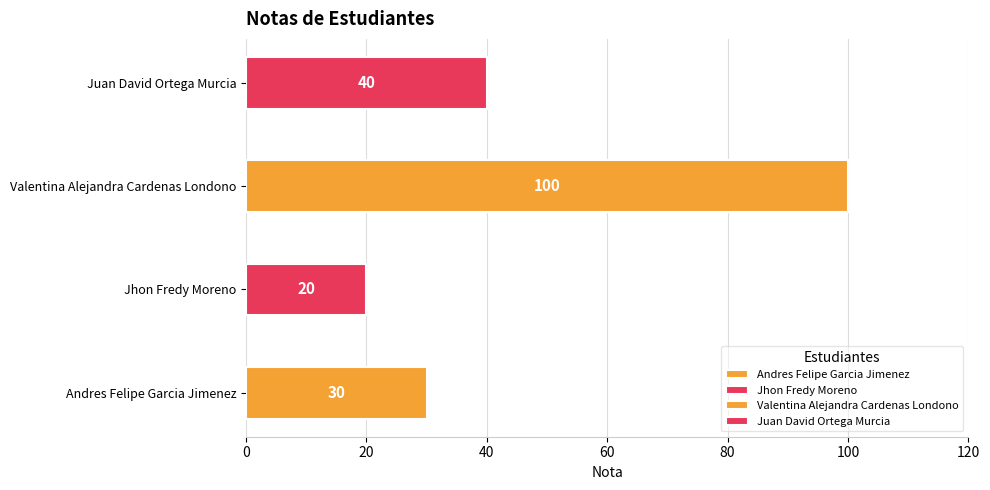

What is the sum of all values?

190